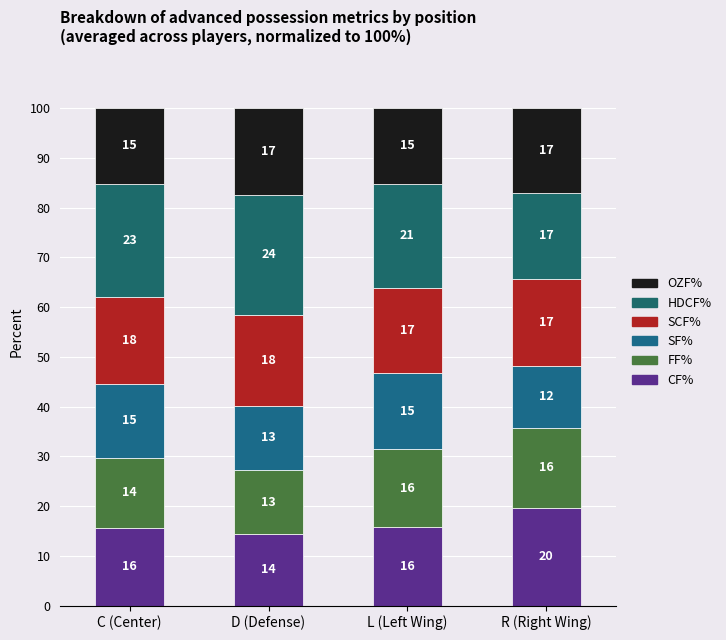

How many bars are there in total?

4